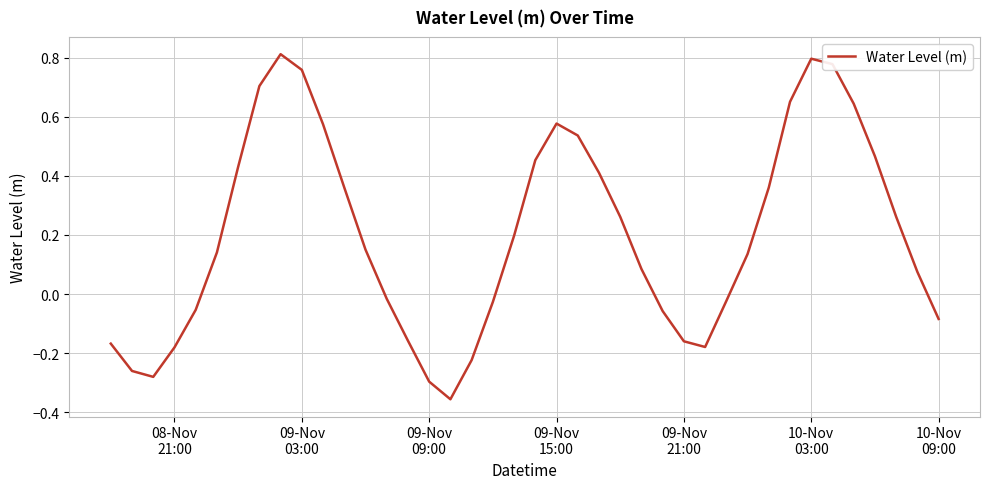

What is the difference between the maximum and minimum values?

1.2